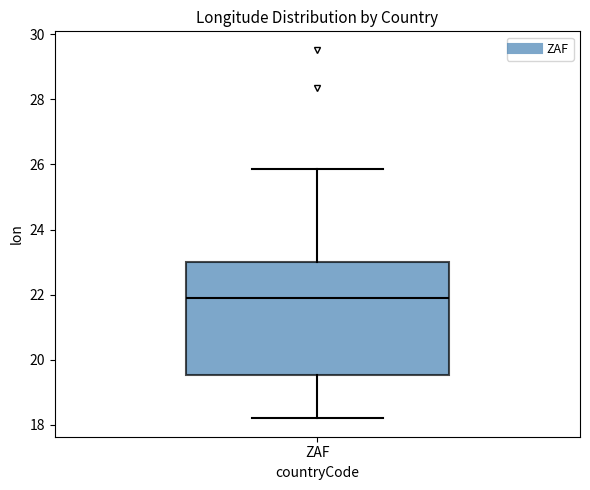

Where does the upper whisker of the box for ZAF end on the y-axis? The values are not printed on the chart, so give them approximately, as read against the axis.

25.8